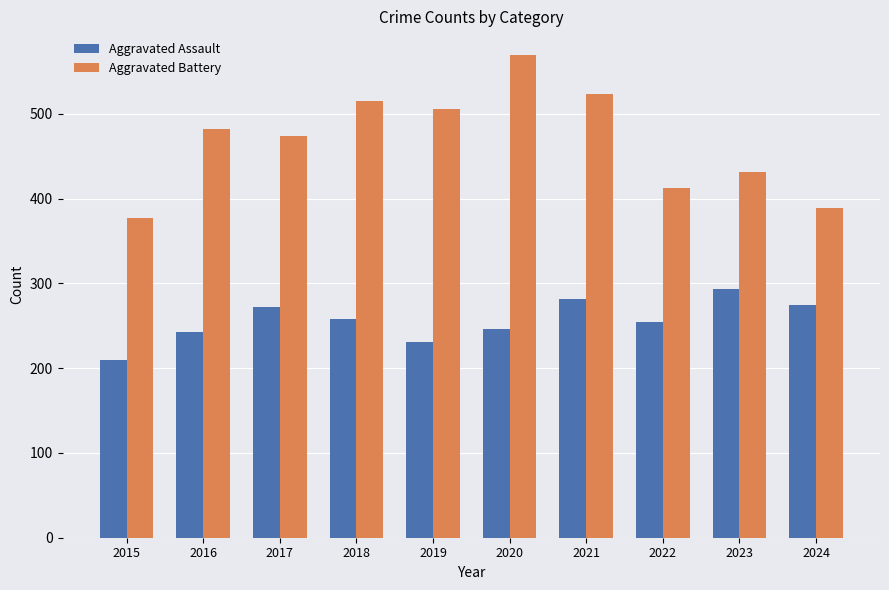

Is it true that Aggravated Assault equals 243 at 2016?

True